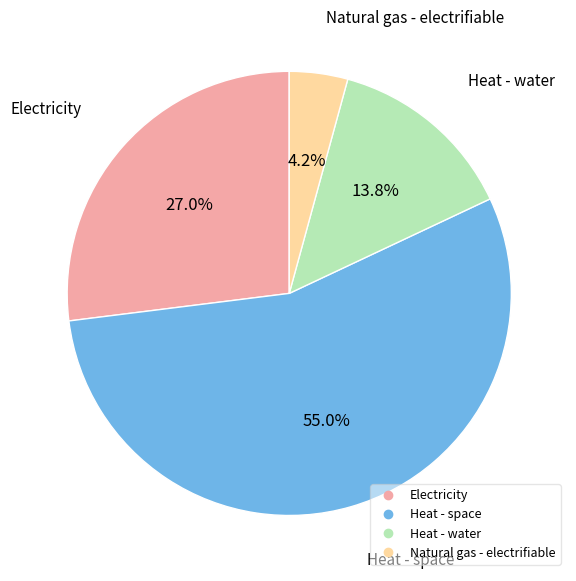

To the nearest percent, what is the average slice percentage?

25%